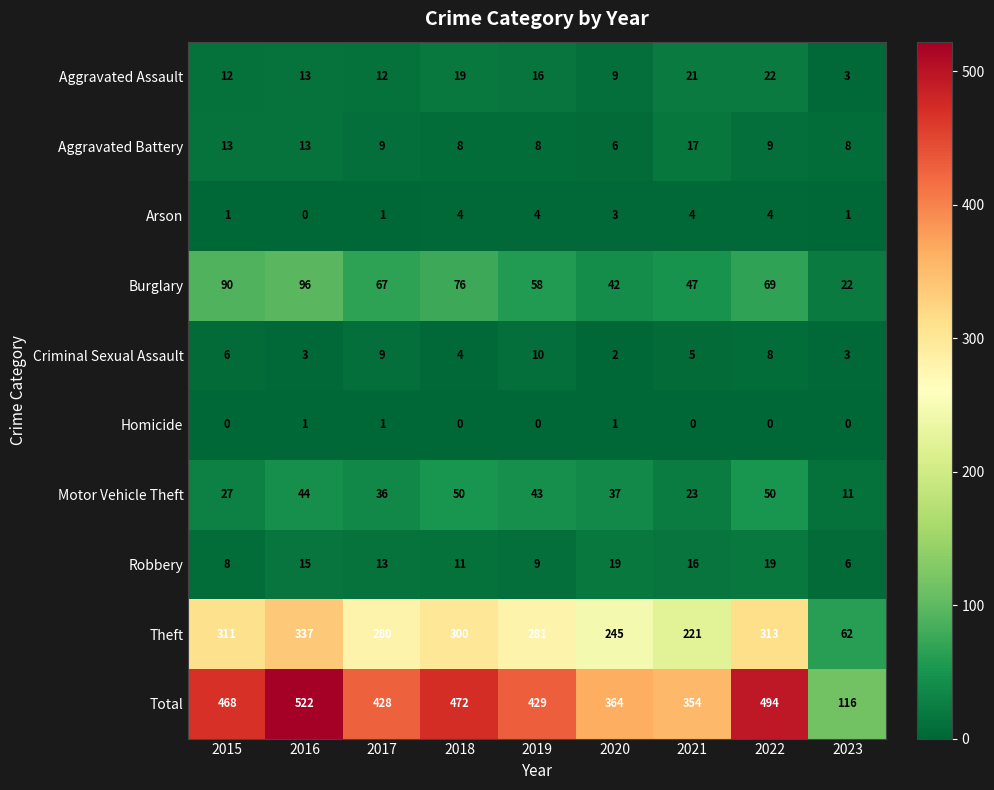

What is the difference between the maximum and minimum values in the Theft series?

275